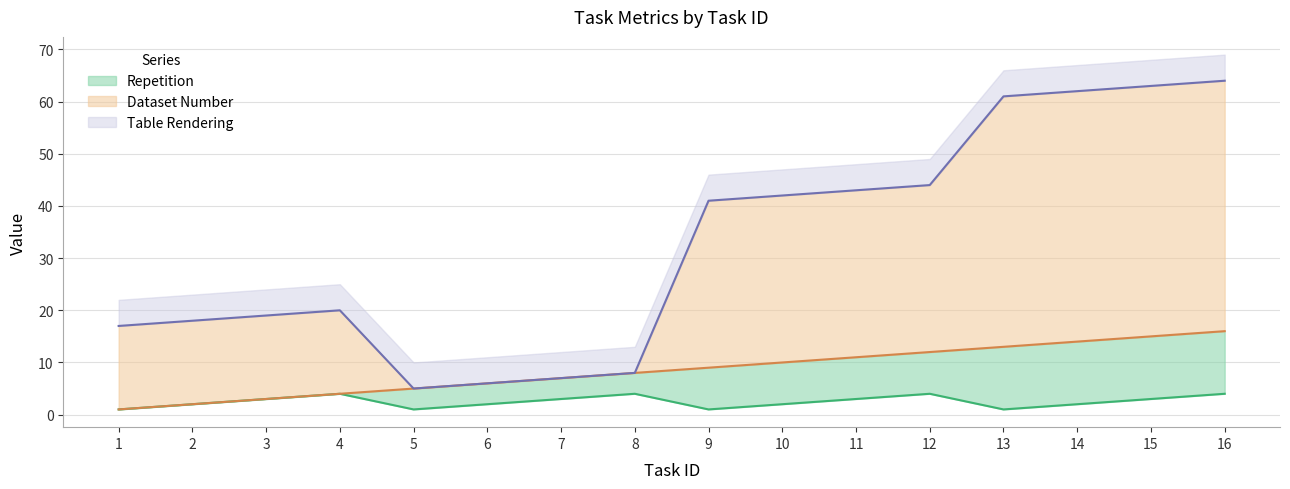

Reading right to left, list all the values displayed in this chart.

Table Rendering: 64	63	62	61	44	43	42	41	8	7	6	5	20	19	18	17
Dataset Number: 16	15	14	13	12	11	10	9	8	7	6	5	4	3	2	1
Repetition: 4	3	2	1	4	3	2	1	4	3	2	1	4	3	2	1